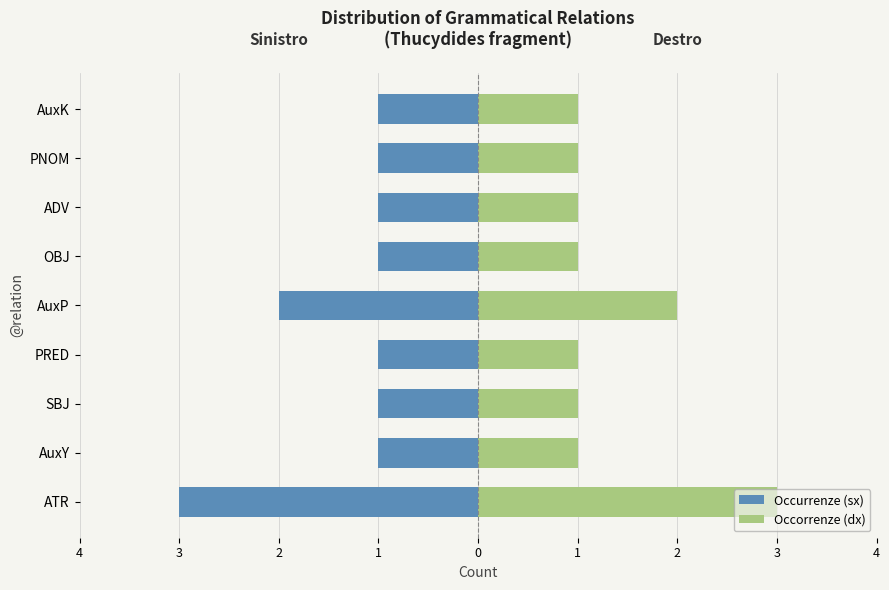

How many groups of bars are there?

9